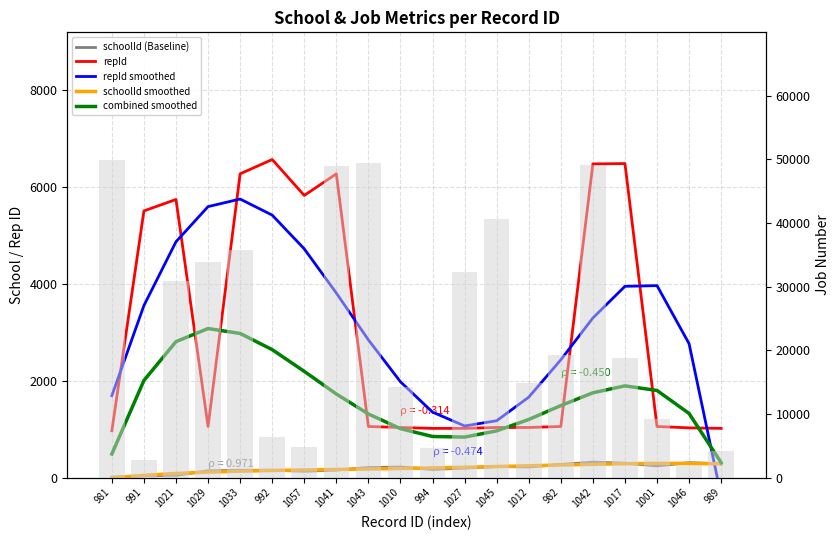

Reading left to right, list all the values displayed in this chart.

schoolId (Baseline): 981=7.0	991=35.0	1021=47.0	1029=138.0	1033=150.0	992=151.0	1057=130.0	1041=154.0	1043=206.0	1010=217.0	994=167.0	1027=195.0	1045=227.0	1012=218.0	982=271.0	1042=317.0	1017=297.0	1001=239.0	1046=307.0	989=284.0
repId: 981=964.0	991=5501.0	1021=5737.0	1029=1053.0	1033=6266.0	992=6561.0	1057=5820.0	1041=6266.0	1043=1053.0	1010=1033.0	994=1014.0	1027=1014.0	1045=1033.0	1012=1033.0	982=1053.0	1042=6471.0	1017=6478.0	1001=1053.0	1046=1025.0	989=1014.0
repId smoothed: 981=1688.3	991=3548.1	1021=4864.9	1029=5589.6	1033=5745.7	992=5414.2	1057=4717.9	1041=3806.3	1043=2840.0	1010=1975.4	994=1349.5	1027=1064.4	1045=1171.8	1012=1658.0	982=2428.4	1042=3291.7	1017=3945.2	1001=3959.3	1046=2761.5	989=-378.0
schoolId smoothed: 981=-6.8	991=45.4	1021=83.6	1029=111.3	1033=131.1	992=145.6	1057=156.8	1041=166.5	1043=176.1	1010=186.5	994=198.3	1027=211.7	1045=226.6	1012=242.5	982=258.4	1042=273.2	1017=285.0	1001=292.0	1046=291.8	989=281.5
combined smoothed: 981=486.3	991=2001.9	1021=2803.8	1029=3073.9	1033=2972.6	992=2638.9	1057=2190.3	1041=1722.9	1043=1311.3	1010=1008.5	994=846.3	1027=834.8	1045=962.7	1012=1197.3	982=1484.4	1042=1748.2	1017=1891.7	1001=1796.1	1046=1321.4	989=306.1
jobNumber (bar): 981=49987.0	991=2820.0	1021=30903.0	1029=33887.0	1033=35838.0	992=6392.0	1057=4724.0	1041=48896.0	1043=49378.0	1010=14158.0	994=4698.0	1027=32355.0	1045=40639.0	1012=14850.0	982=19262.0	1042=49205.0	1017=18726.0	1001=9169.0	1046=2000.0	989=4148.0